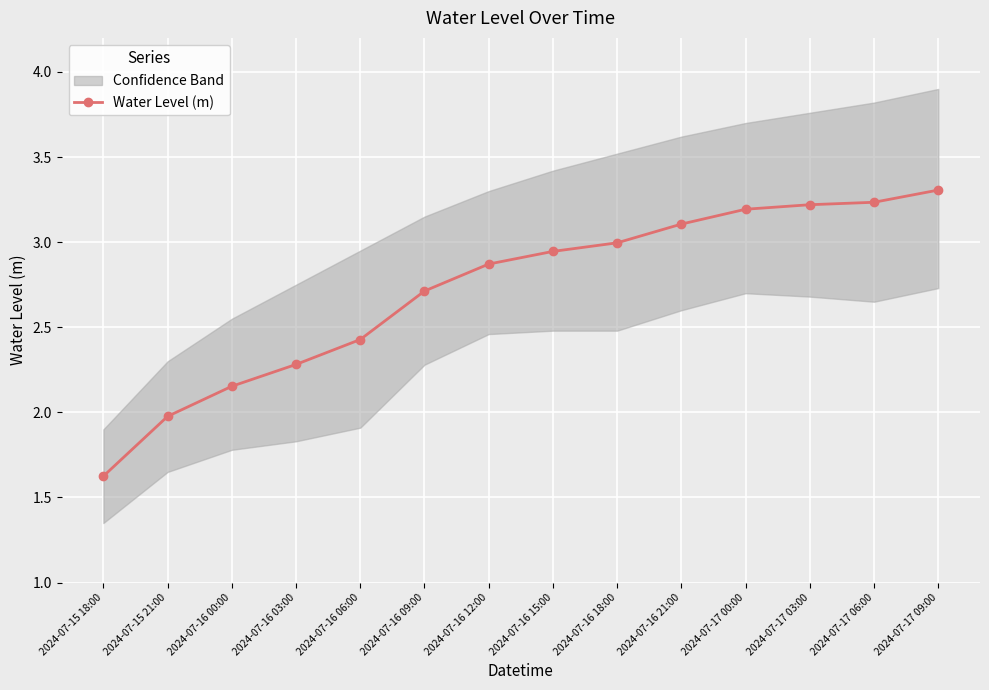

What is the label of the 3rd point from the left?

2024-07-16 00:00